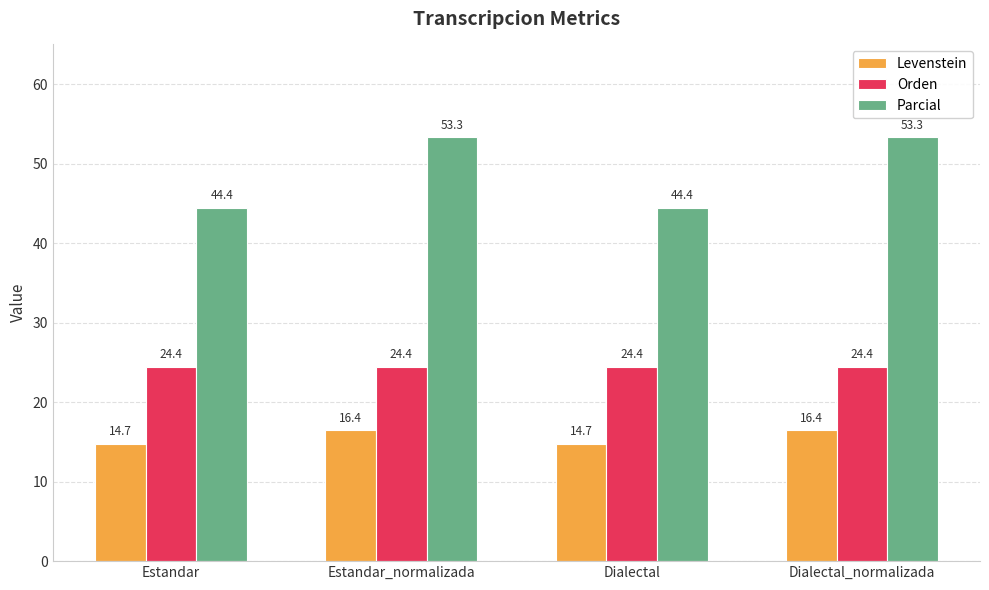

Rank the series at Estandar_normalizada from highest to lowest value.

Parcial, Orden, Levenstein